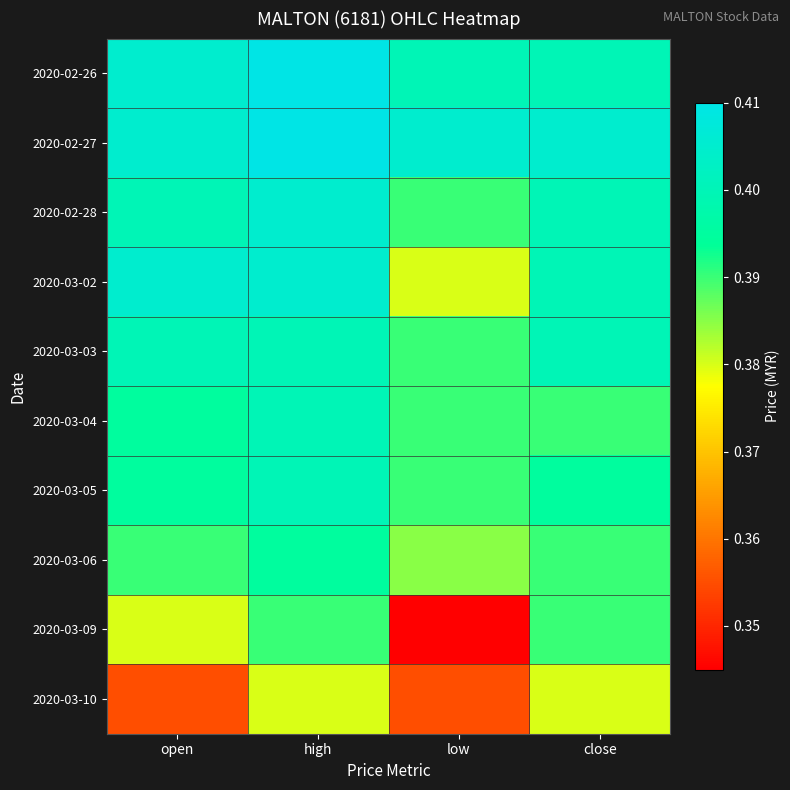

Reading left to right, extract all data points from this chart.

2020-02-26: open=0.4	high=0.4	low=0.4	close=0.4
2020-02-27: open=0.4	high=0.4	low=0.4	close=0.4
2020-02-28: open=0.4	high=0.4	low=0.4	close=0.4
2020-03-02: open=0.4	high=0.4	low=0.4	close=0.4
2020-03-03: open=0.4	high=0.4	low=0.4	close=0.4
2020-03-04: open=0.4	high=0.4	low=0.4	close=0.4
2020-03-05: open=0.4	high=0.4	low=0.4	close=0.4
2020-03-06: open=0.4	high=0.4	low=0.4	close=0.4
2020-03-09: open=0.4	high=0.4	low=0.3	close=0.4
2020-03-10: open=0.4	high=0.4	low=0.4	close=0.4